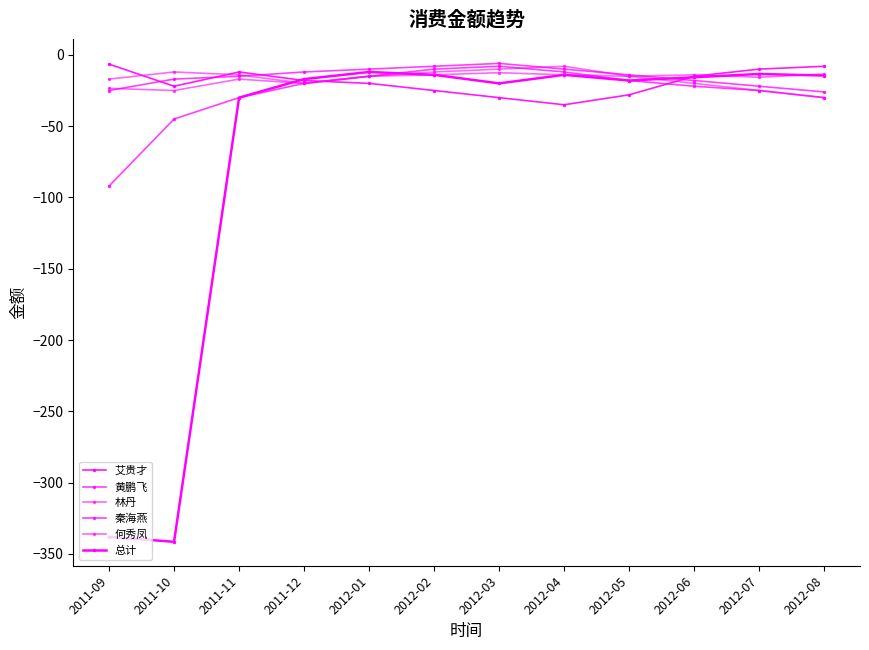

What is the difference between the 黄鹏飞 values at 2012-05 and 2011-12?

2.0